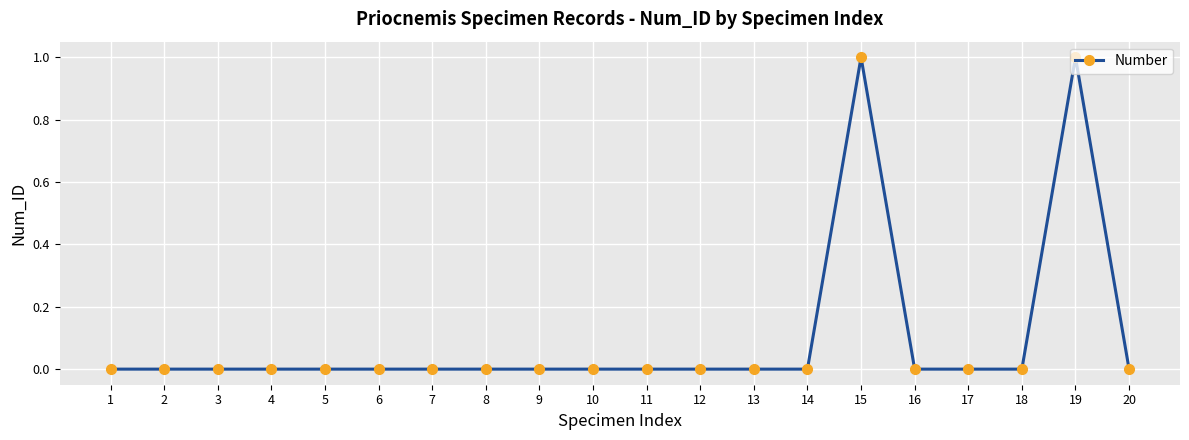

True or false: the data shows 0 at 12.

True